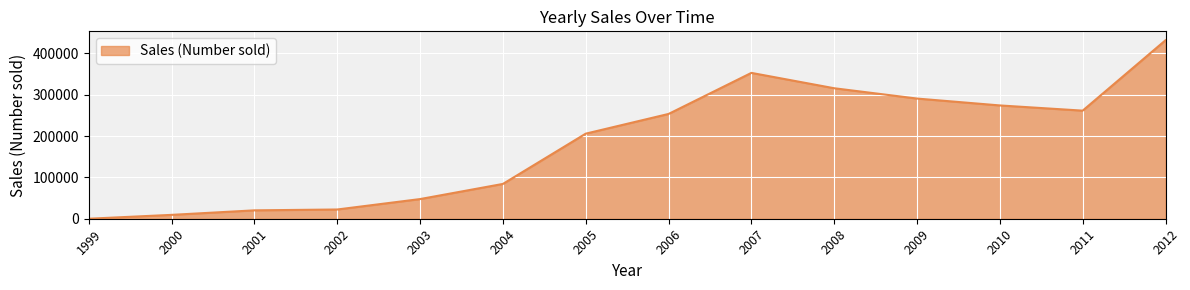

Which has a higher value, 2011 or 2010?

2010